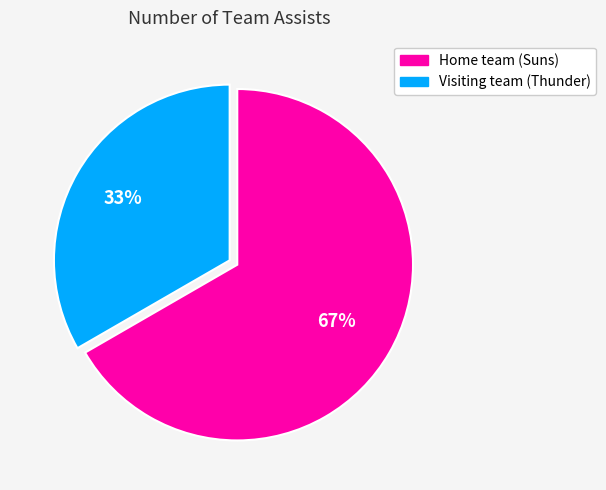

What is the smallest slice in the pie chart?

Visiting team (Thunder)